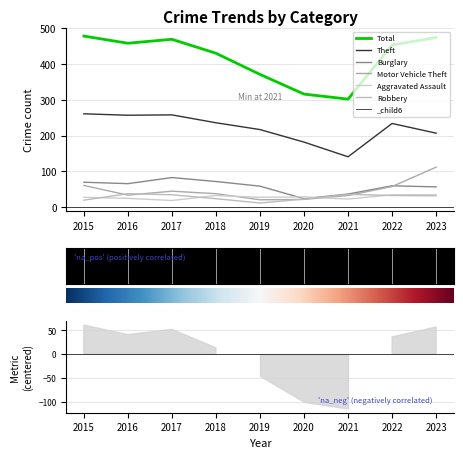

What is the difference between the second highest and second lowest values in the Burglary series?

35